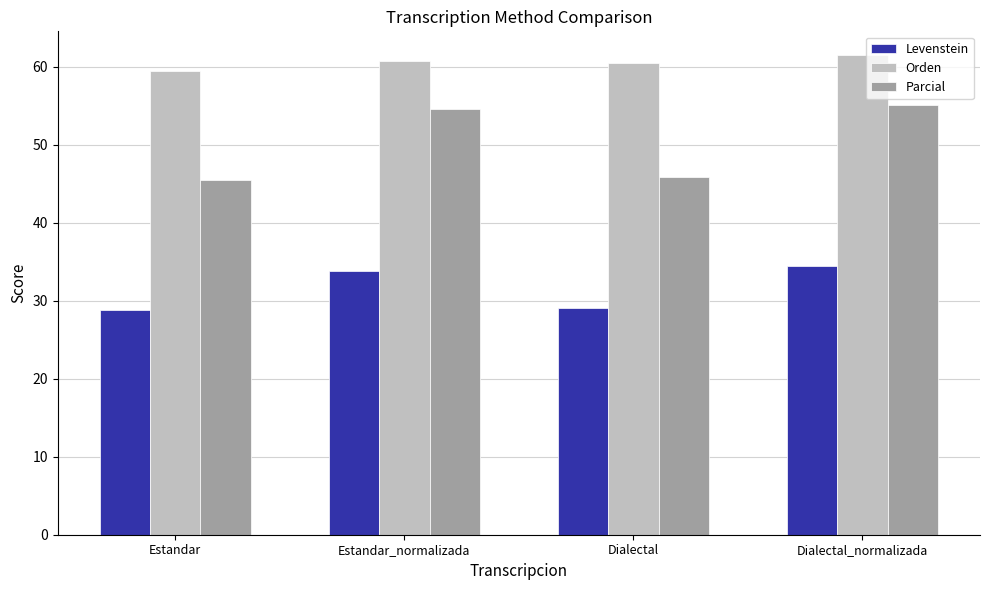

What are all the series names shown in the legend?

Levenstein, Orden, Parcial